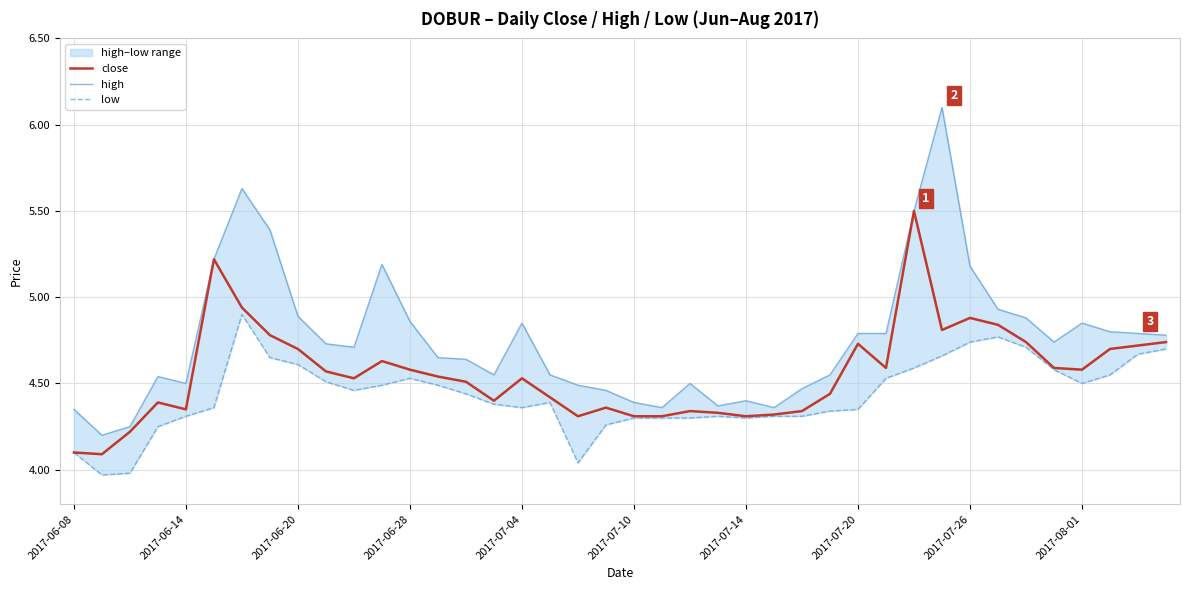

True or false: high has more than 1 interior local peaks.

True